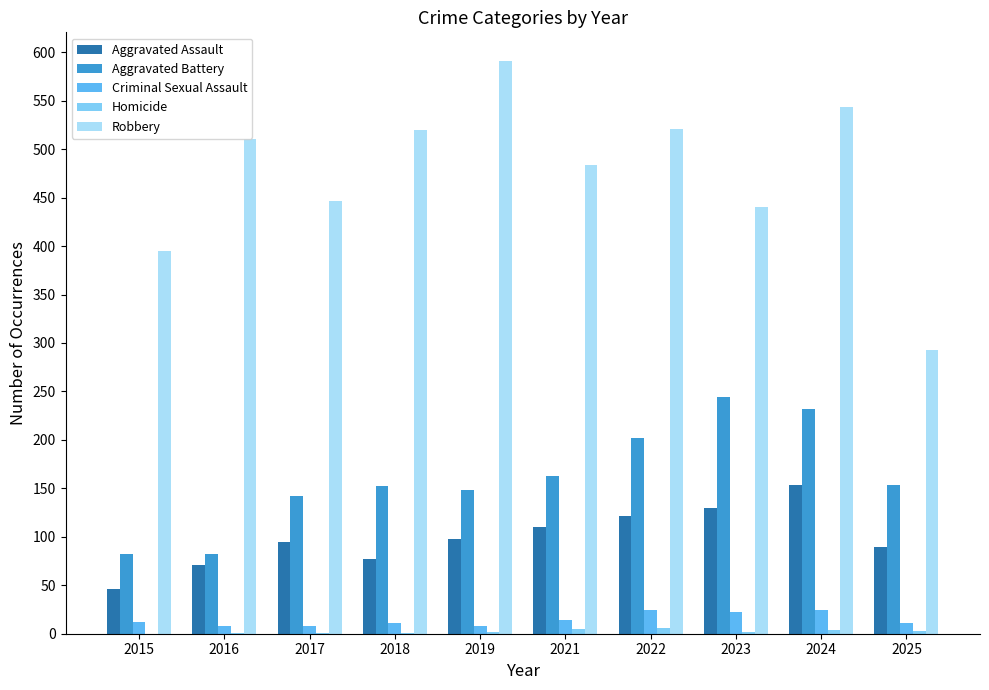

Which series changed the most between 2016 and 2022?

Aggravated Battery